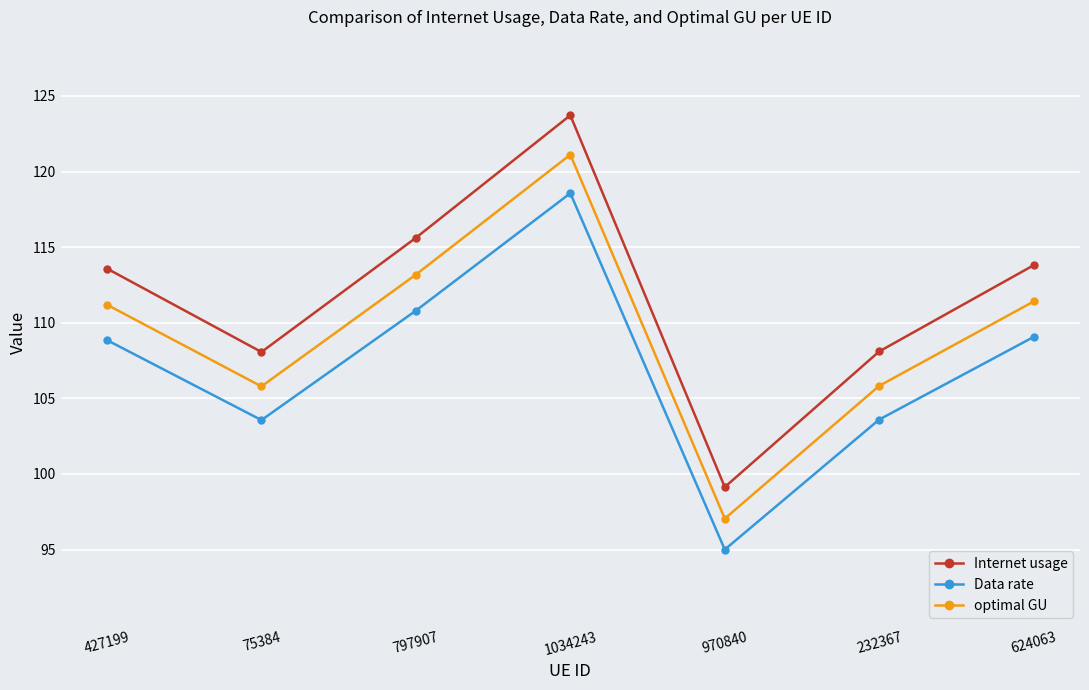

What is the lowest value of the optimal GU series?

97.0